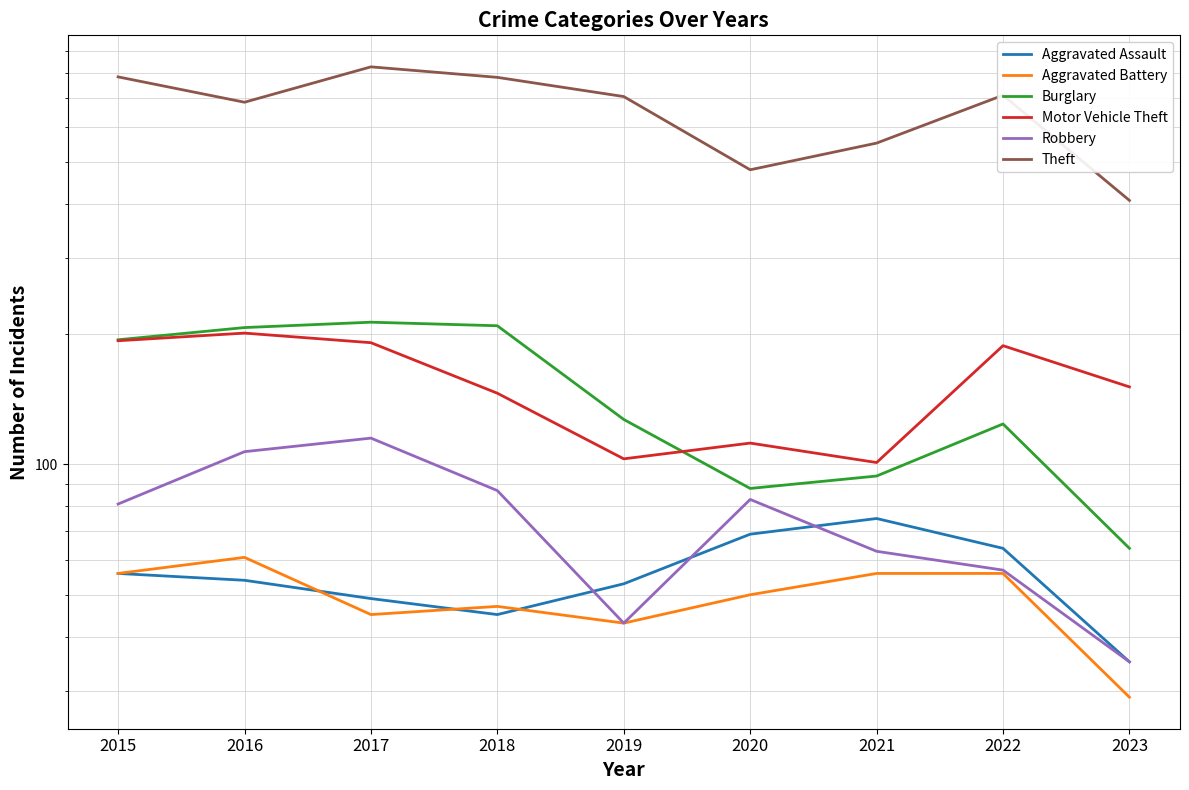

What is the sum of the Aggravated Battery values at 2016 and 2019?

104